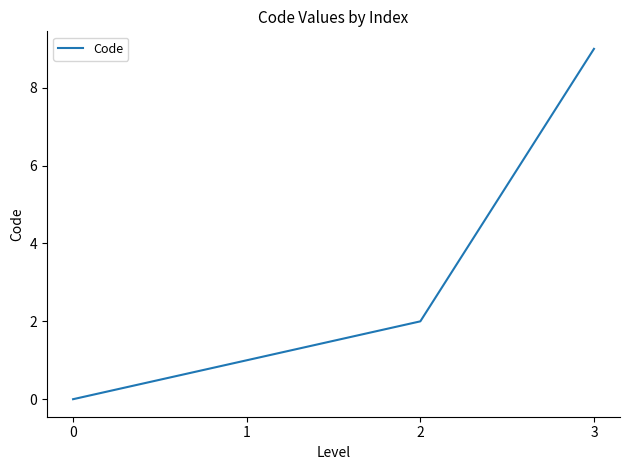

What is the sum of the values at 0 and 2?

2